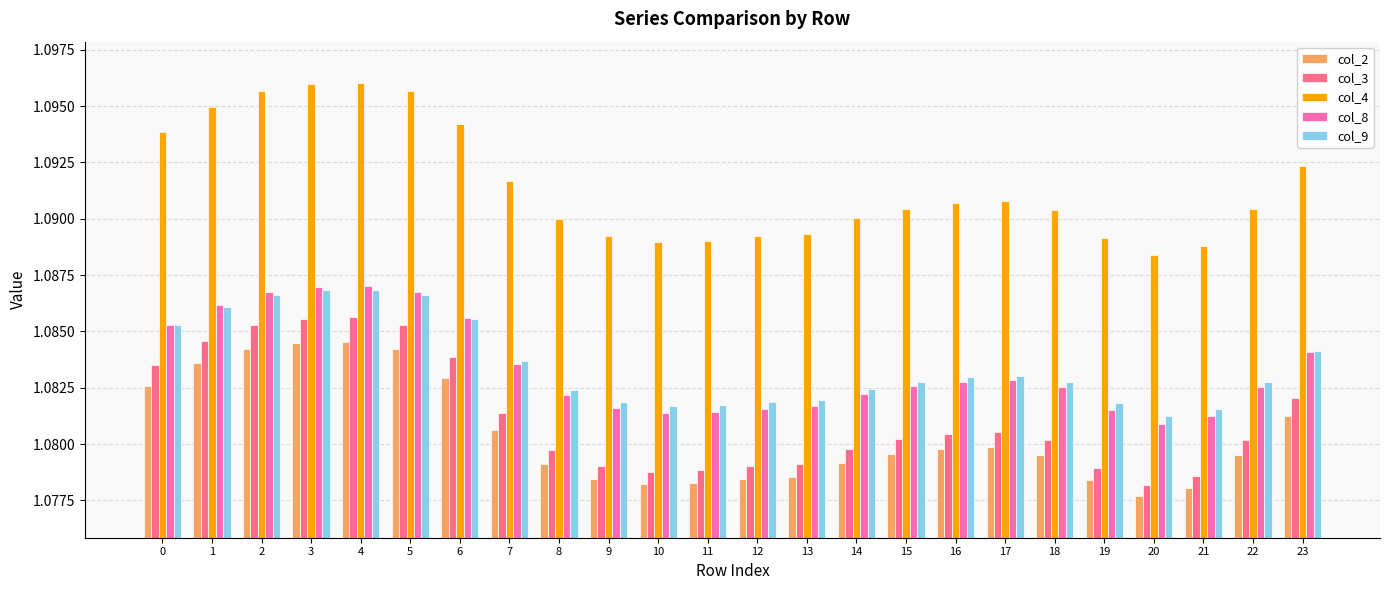

The col_2 series shows 0.3 at 17. True or false?

False